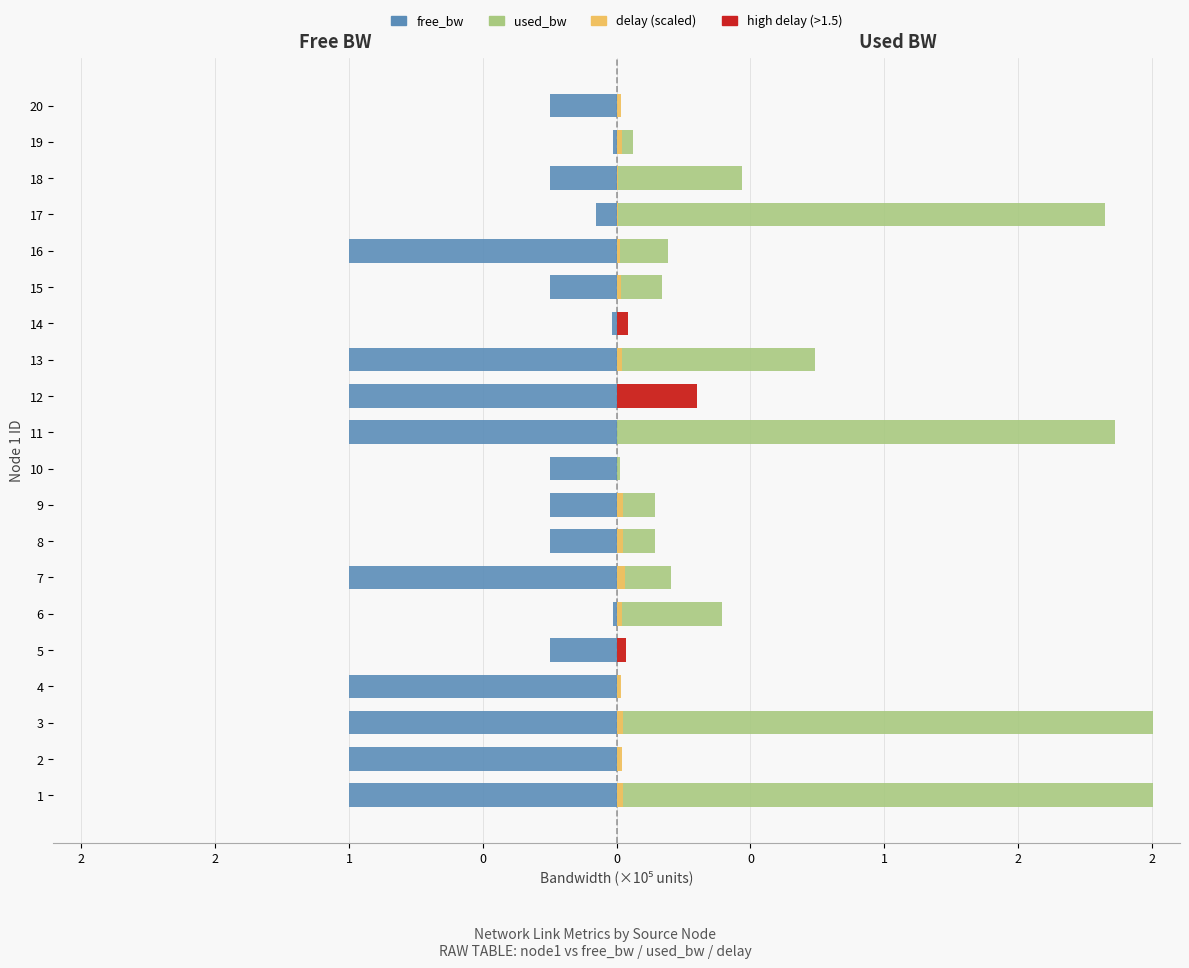

What is the label of the 11th bar from the right?

2